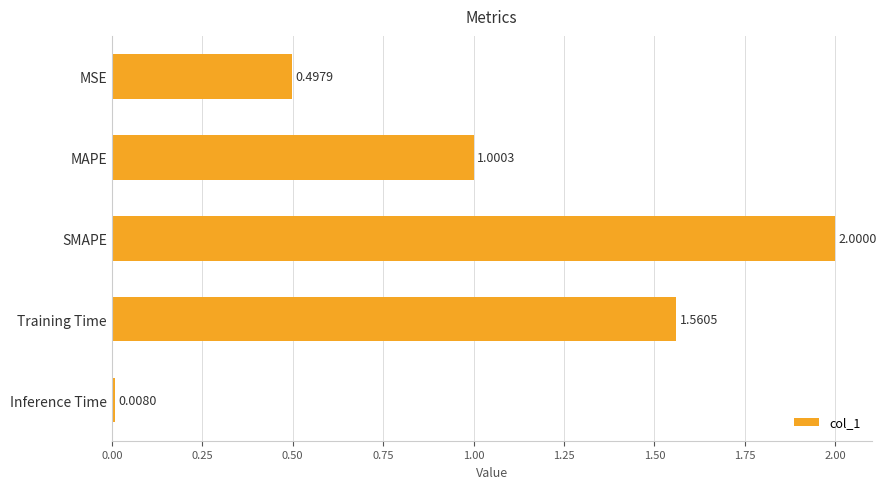

How many values exceed 1?

3